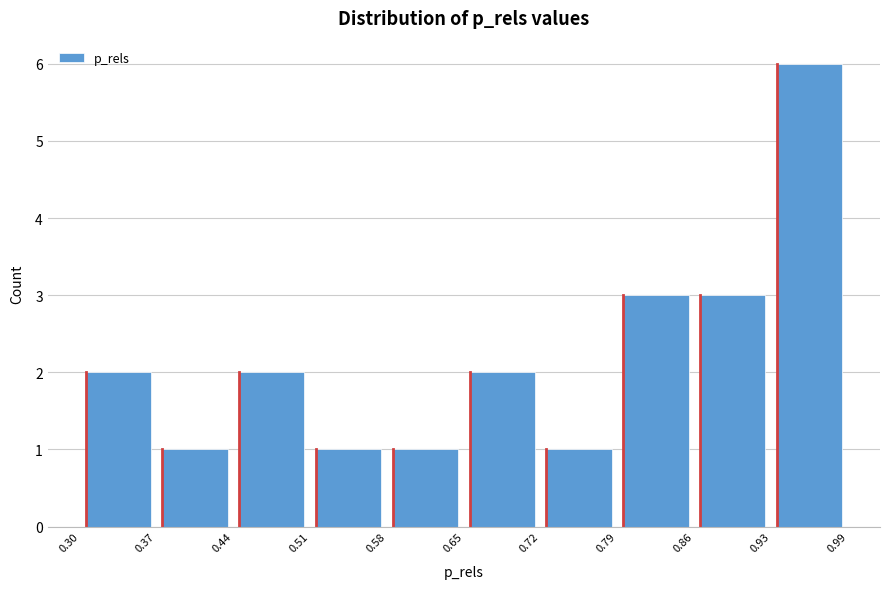

How tall is the bar that spans 0.44 to 0.51 on the x-axis? The values are not printed on the chart, so give them approximately, as read against the axis.

2